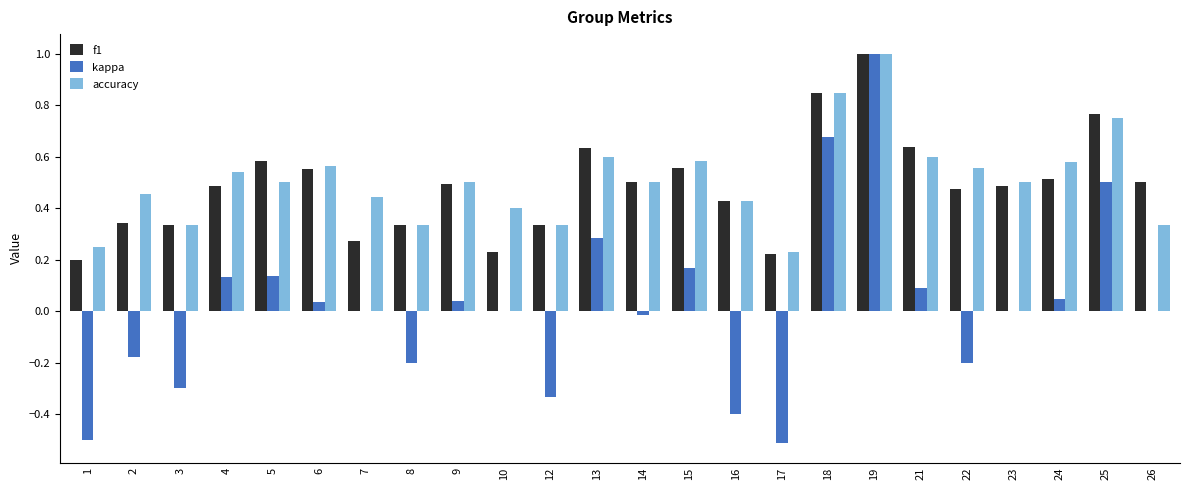

How many accuracy values are between 0 and 1?

24